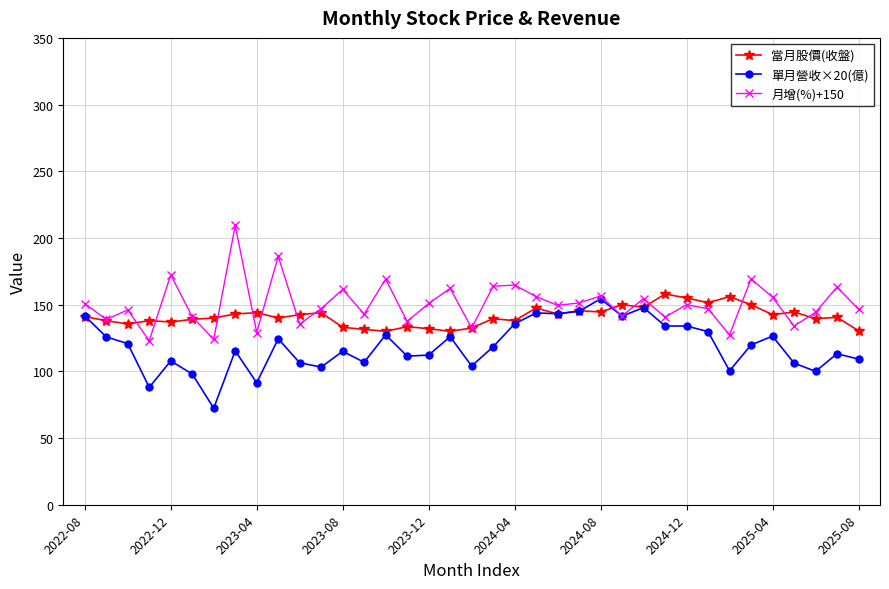

List the series in order of their peak value, lowest first.

單月營收×20(億), 當月股價(收盤), 月增(%)+150